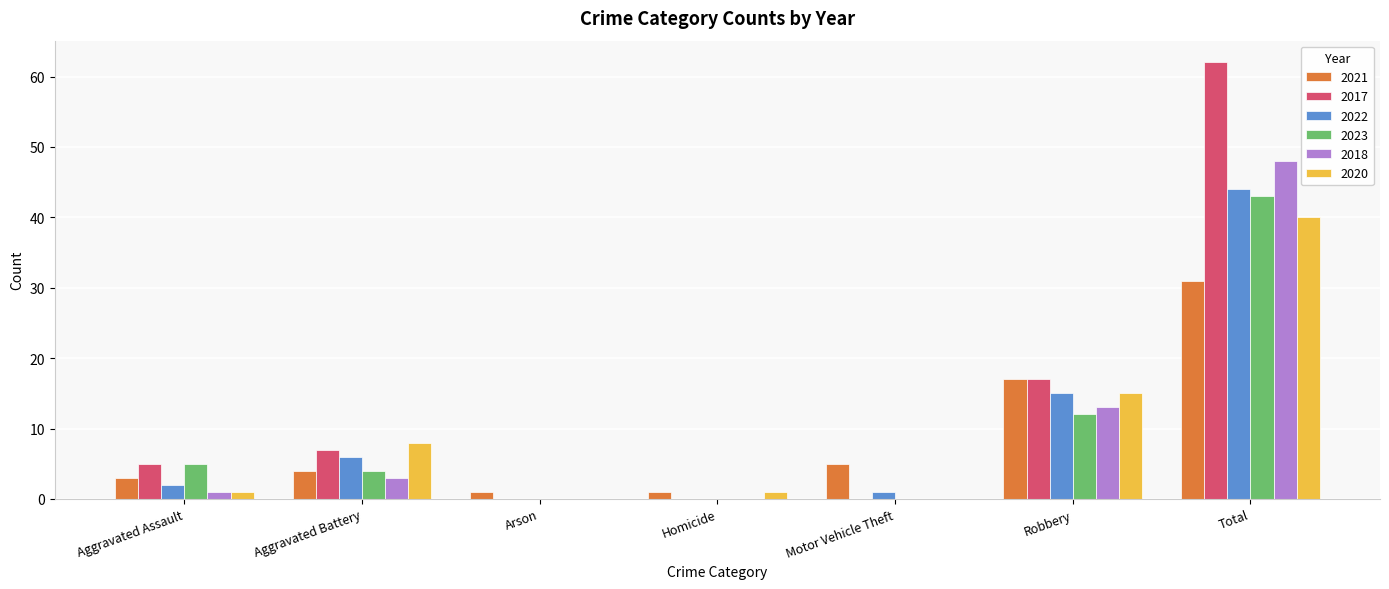

Read the 2018 value at Total.

48